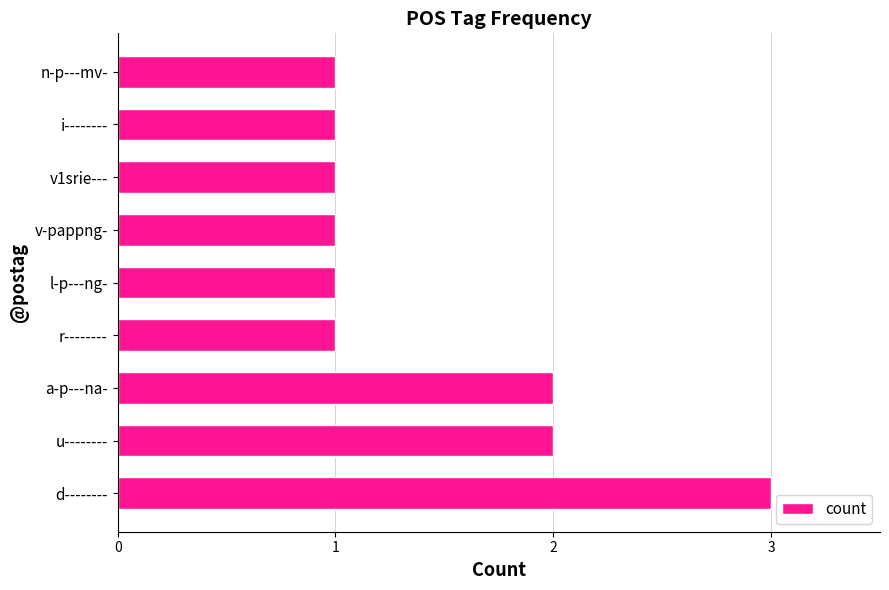

How many bars are there in total?

9